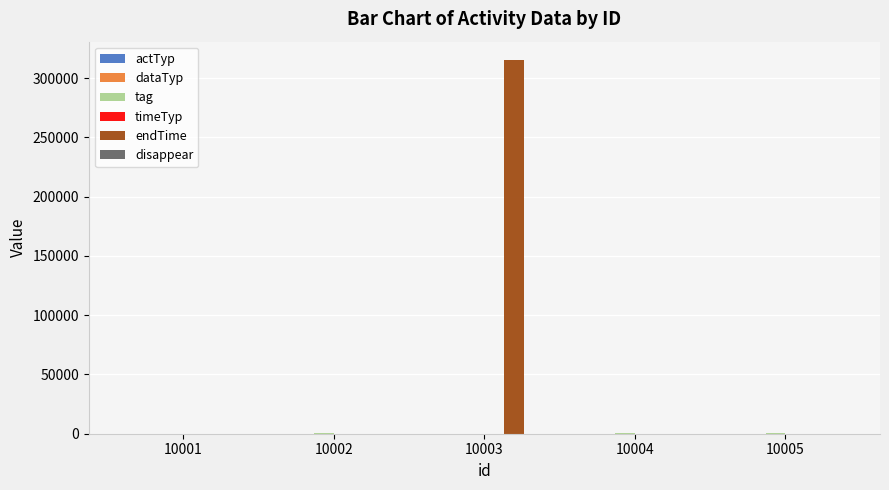

What is the greatest value displayed?

315000